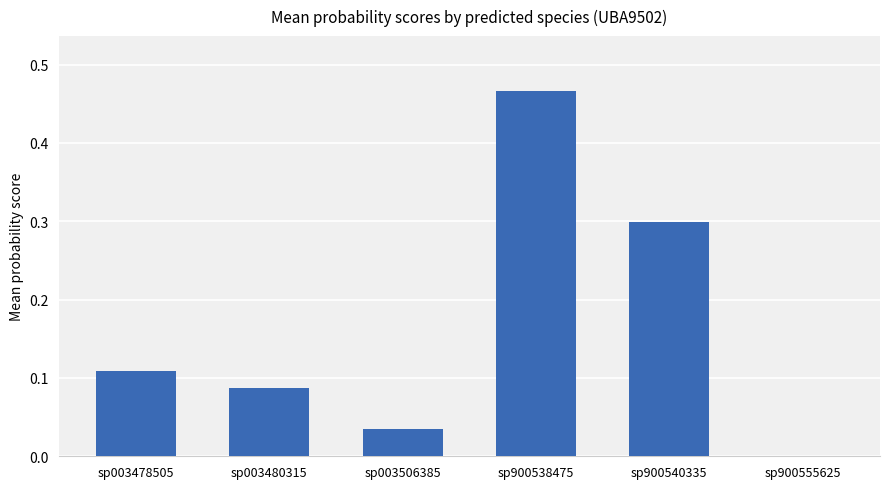

Which has a higher value, sp003478505 or sp900538475?

sp900538475